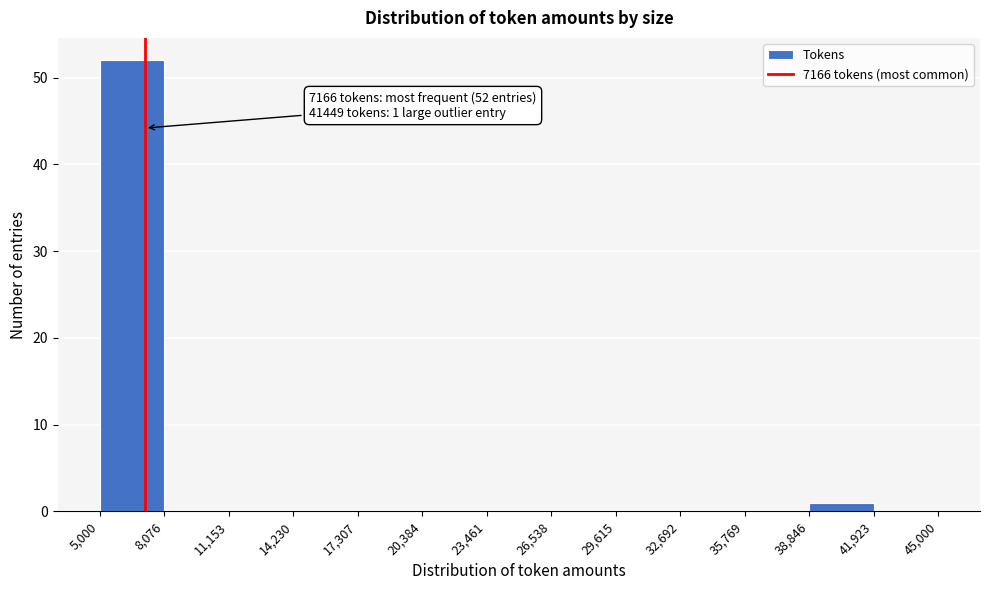

Over which range of the x-axis is the bar tallest?

5,000 to 8,076